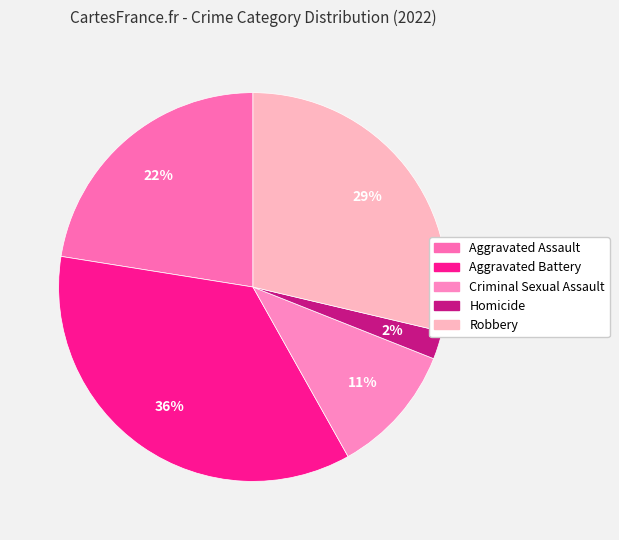

What percentage do Robbery and Homicide together represent?

31.0%